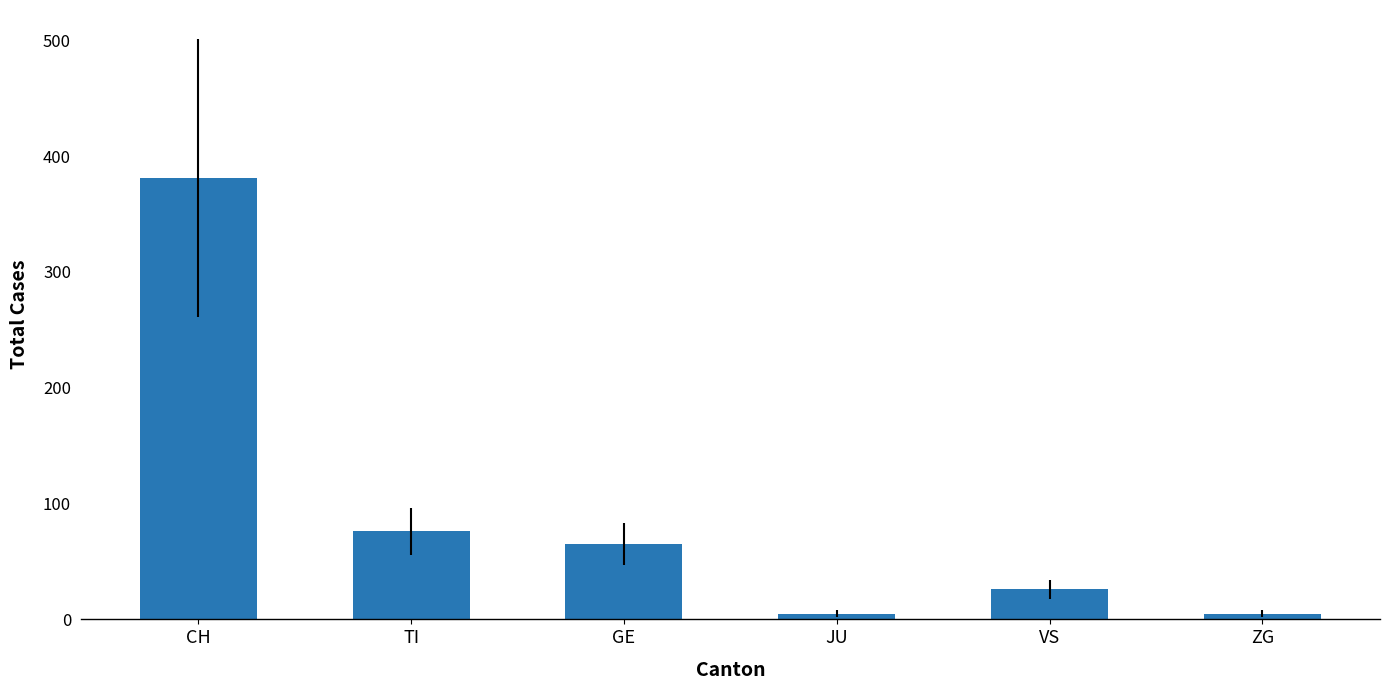

What is the greatest value displayed?

381